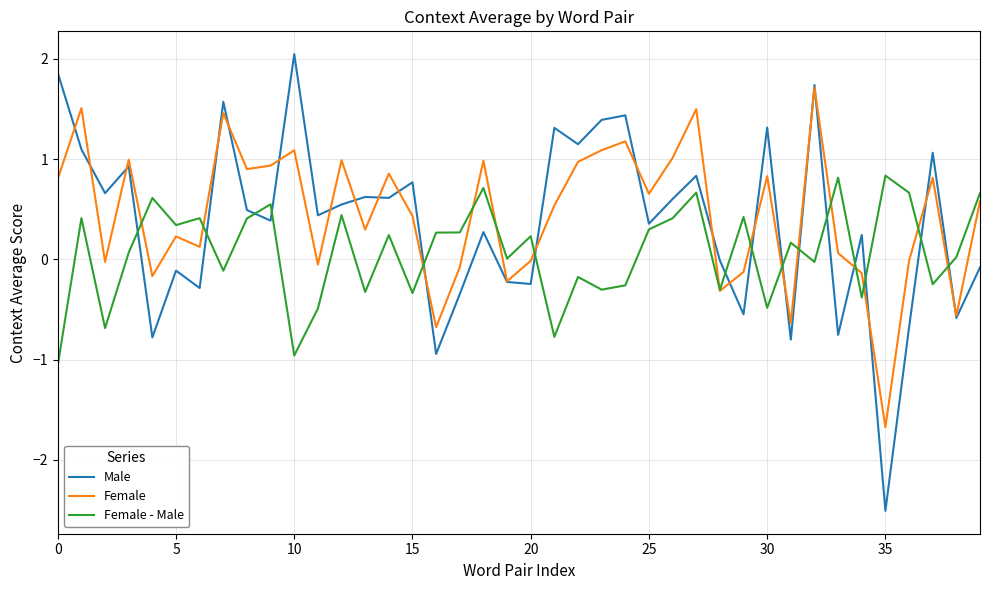

List the series in order of their peak value, highest first.

Male, Female, Female - Male